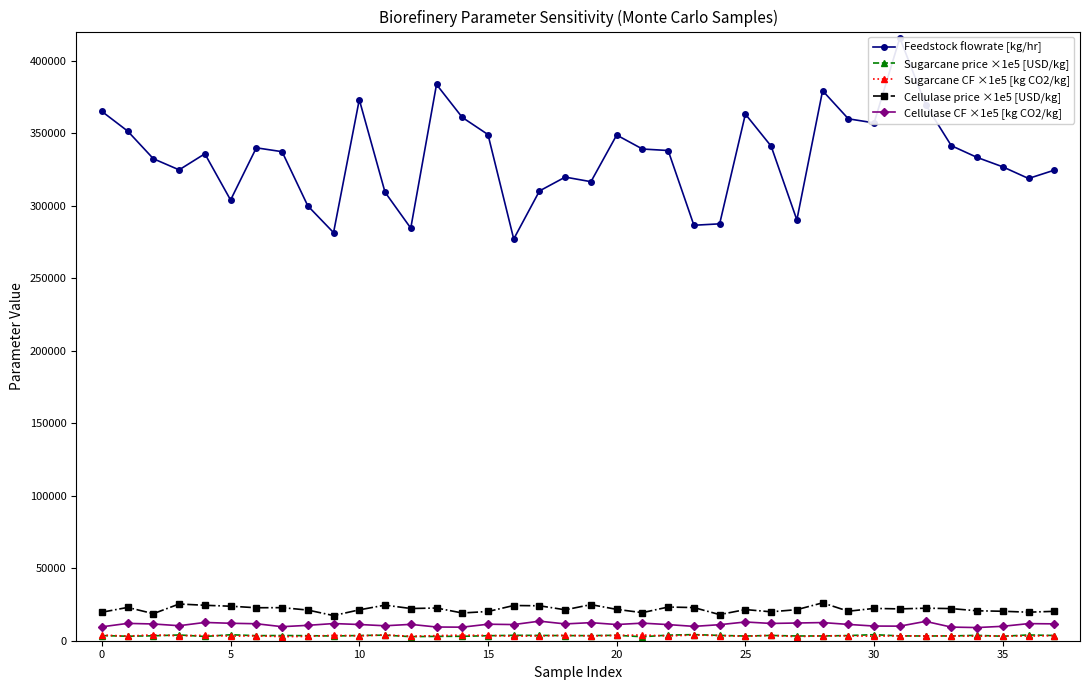

What is the value of the Sugarcane price ×1e5 [USD/kg] point at the 27th from the left?

3621.0